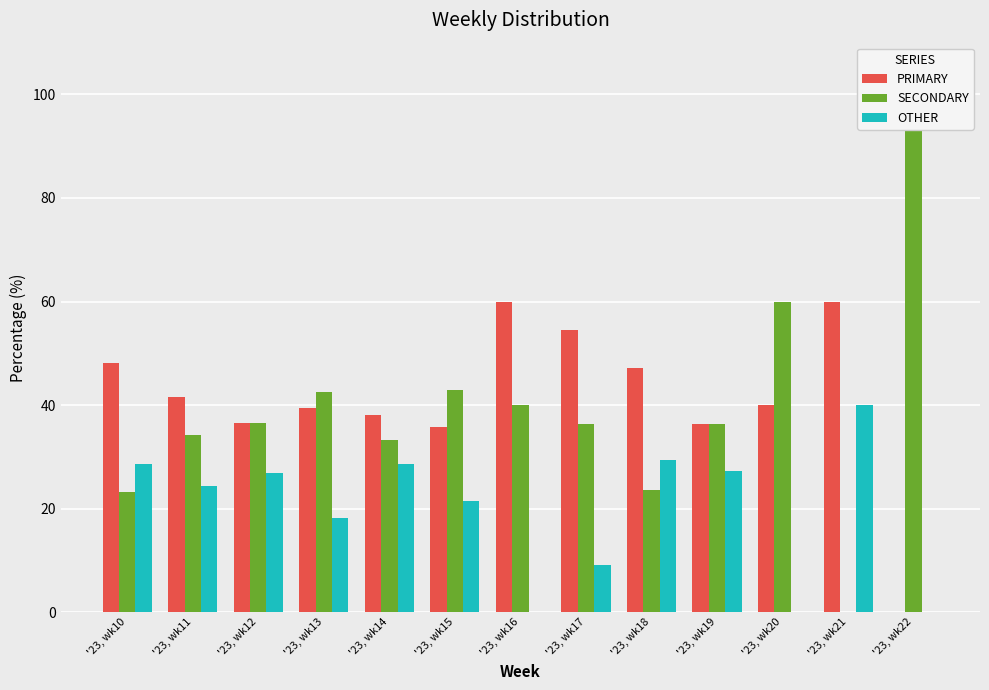

At which label does SECONDARY reach its minimum?

'23, wk21